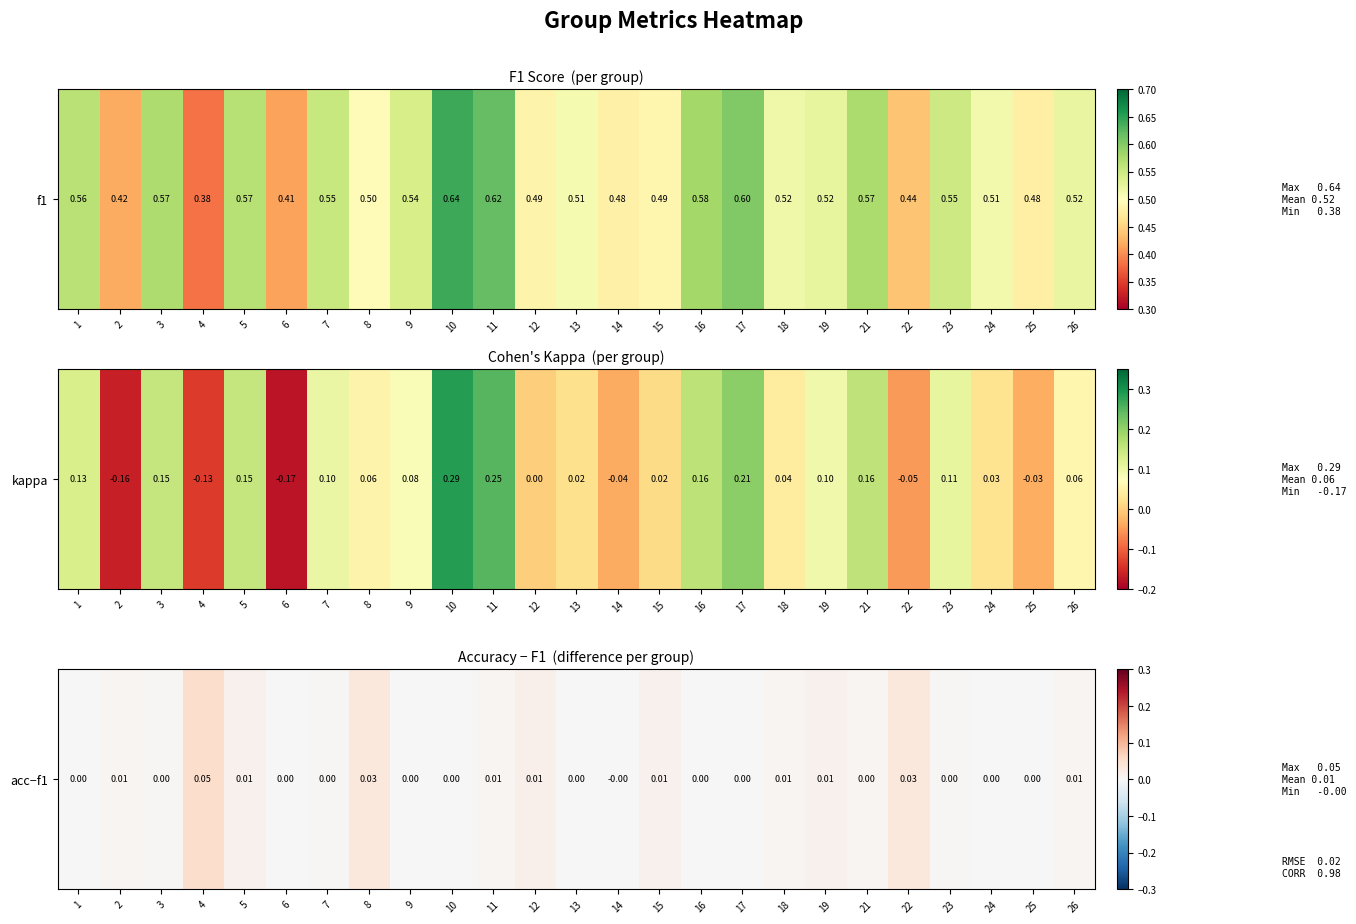

Is it true that the value at 13 is 0.0?

False